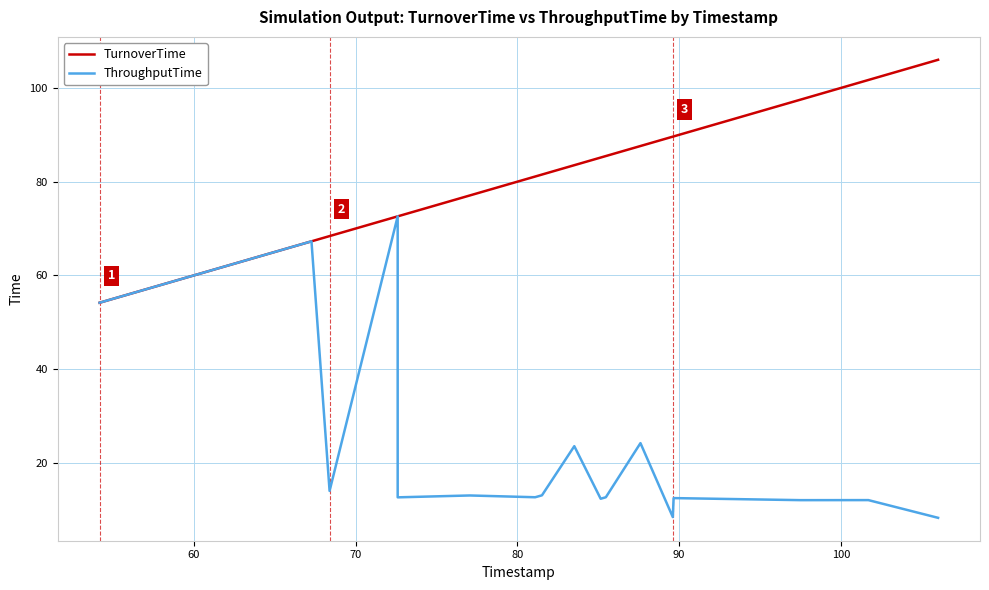

Is the value of ThroughputTime at 14 greater than the value of TurnoverTime at 60?

No